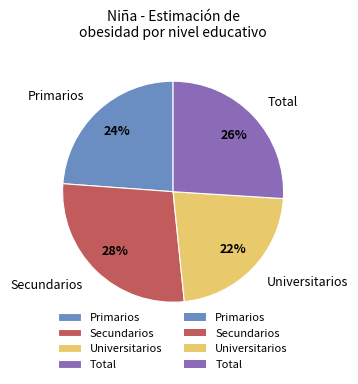

Which slice is the smallest?

Universitarios